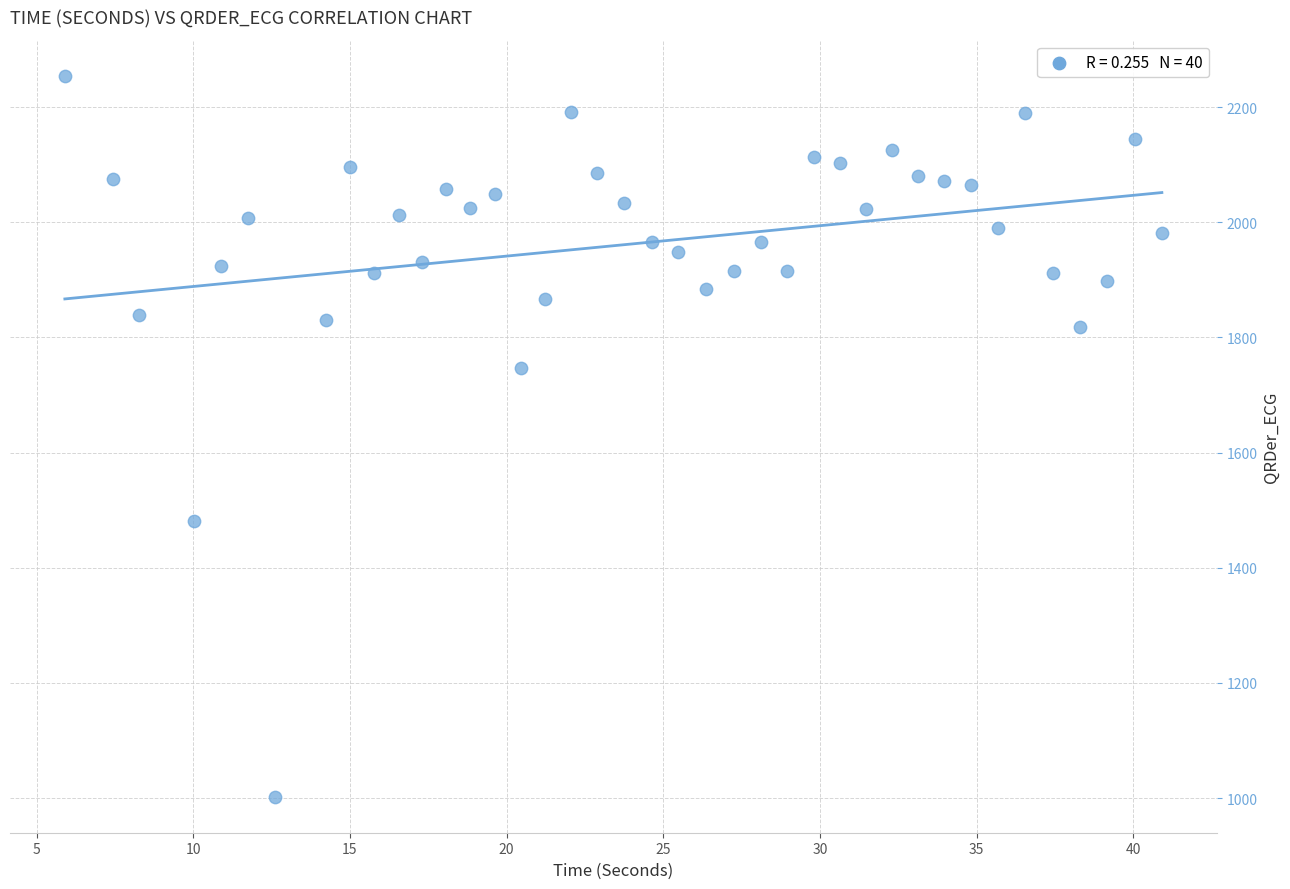

What is the range of Y values (max minus min)?

1251.6